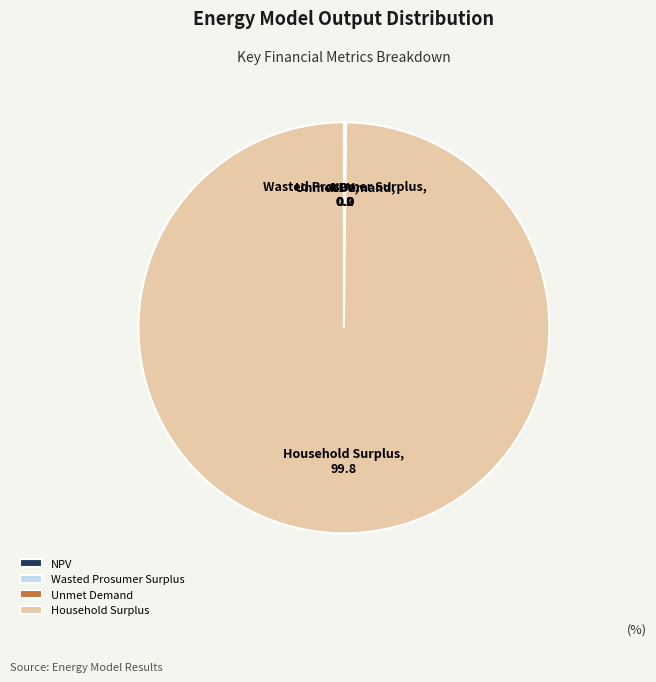

Which slice is the largest?

Household Surplus